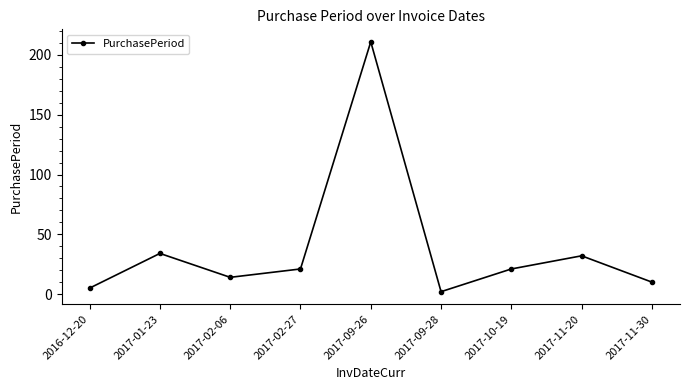

Is this an area chart (filled region under the line)?

No